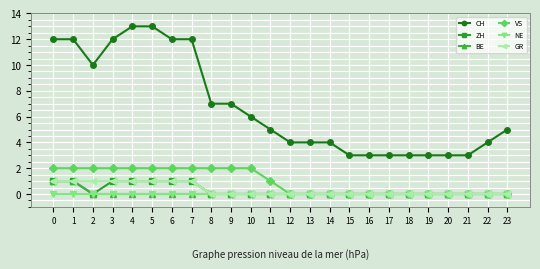

How many lines are shown in the chart?

6